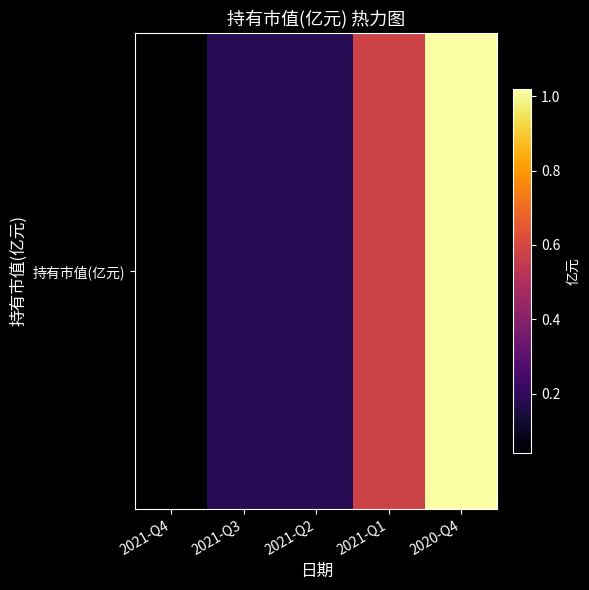

Reading left to right, extract all data points from this chart.

0.0	0.2	0.2	0.6	1.0